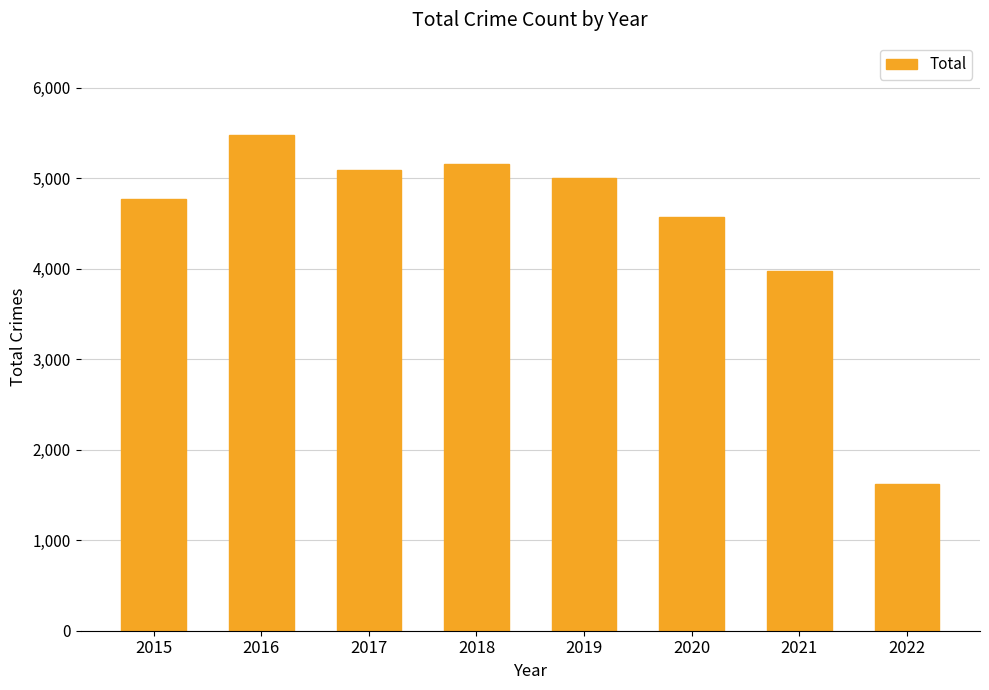

Which category has the lowest value across all series?

2022